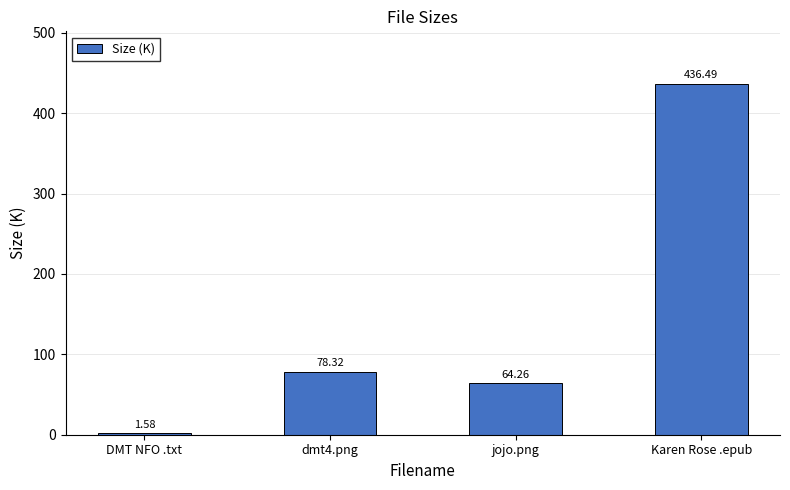

How many bars are there in total?

4